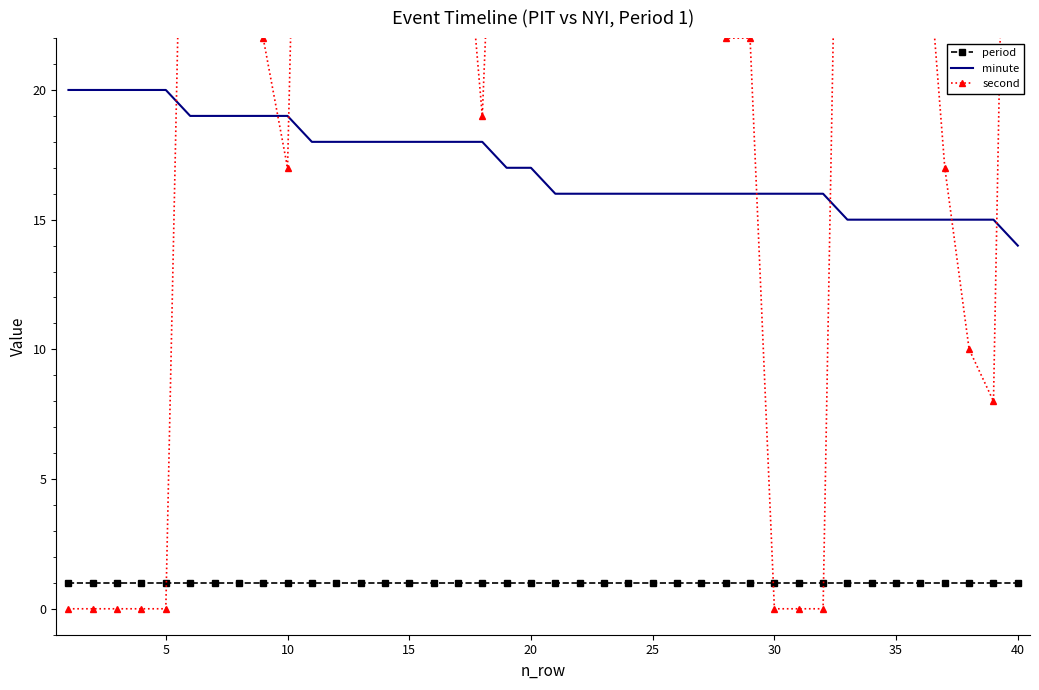

True or false: period and minute cross at least once.

False